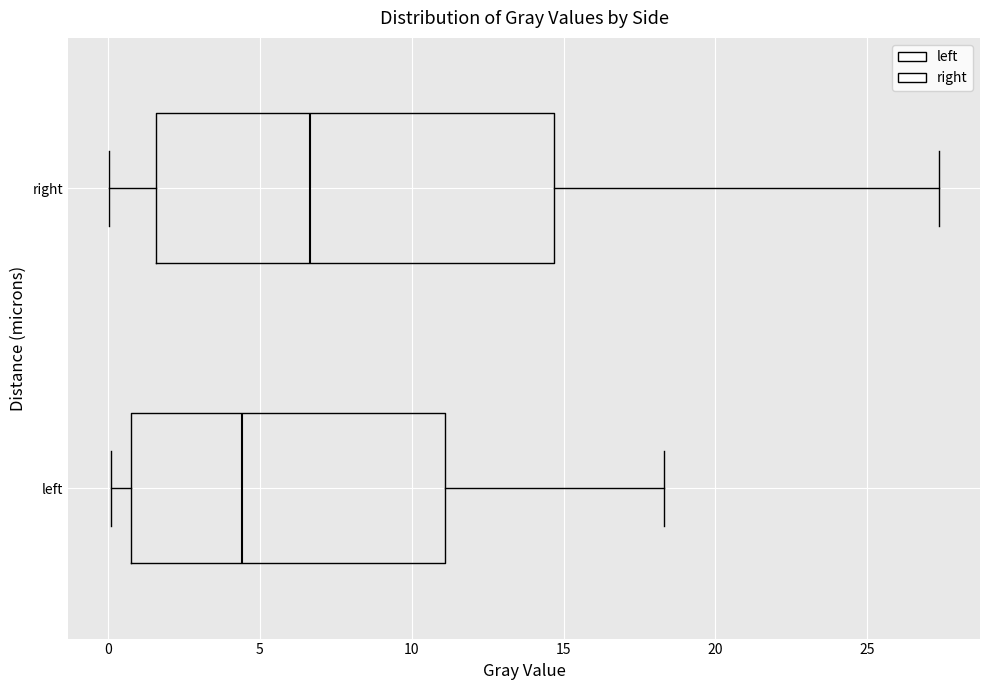

Reading bottom to top, read every box against the x-axis: the position of its median line, the range the box covers, and the ends of its whiskers. The values are not printed on the chart, so give them approximately, as read against the axis.

left: median 4.5, box 1.0 to 11.0, whiskers 0.0 to 18.5
right: median 6.5, box 1.5 to 14.5, whiskers 0.0 to 27.5